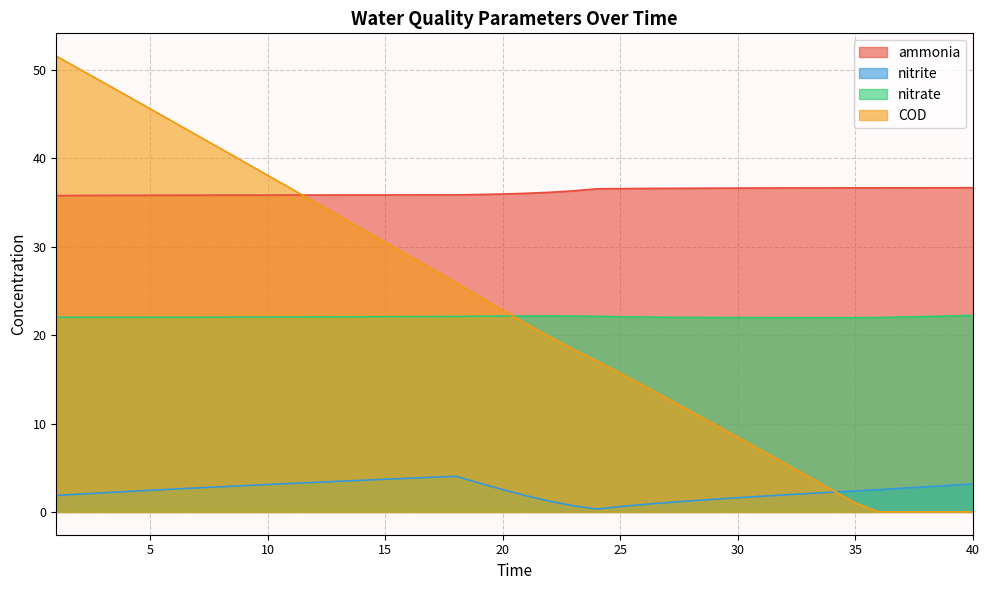

True or false: nitrite and ammonia intersect in this chart.

False